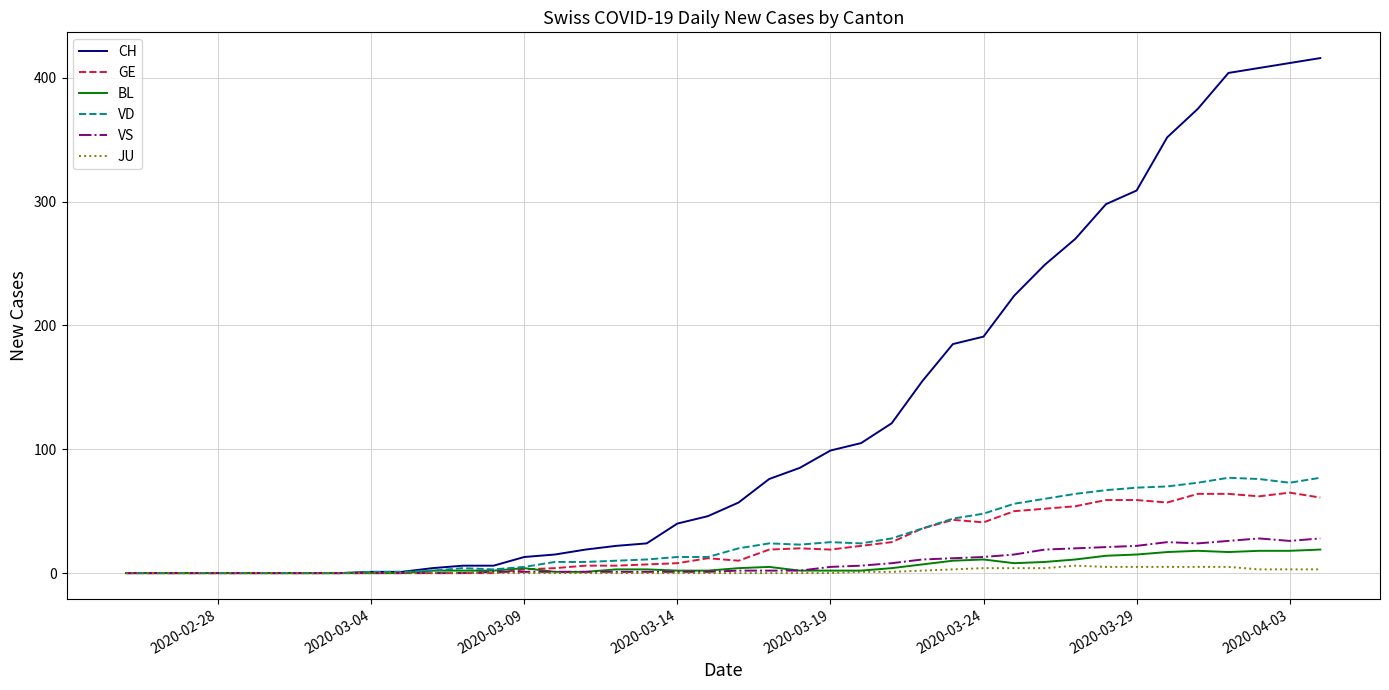

Which series has the widest spread of values?

CH